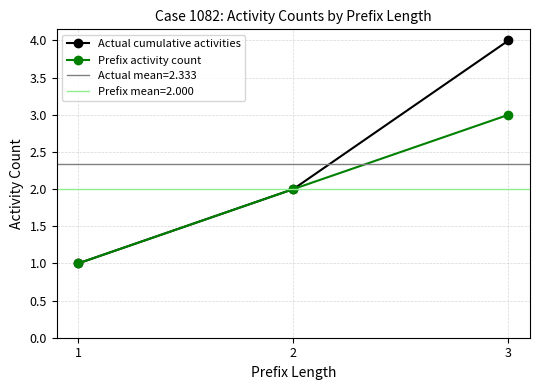

Reading left to right, transcribe all the data shown in this chart.

Actual cumulative activities: 1	2	4
Prefix activity count: 1	2	3